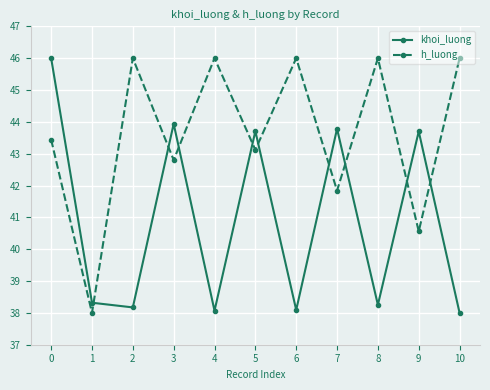

Is it true that h_luong equals 46.0 at 10?

True